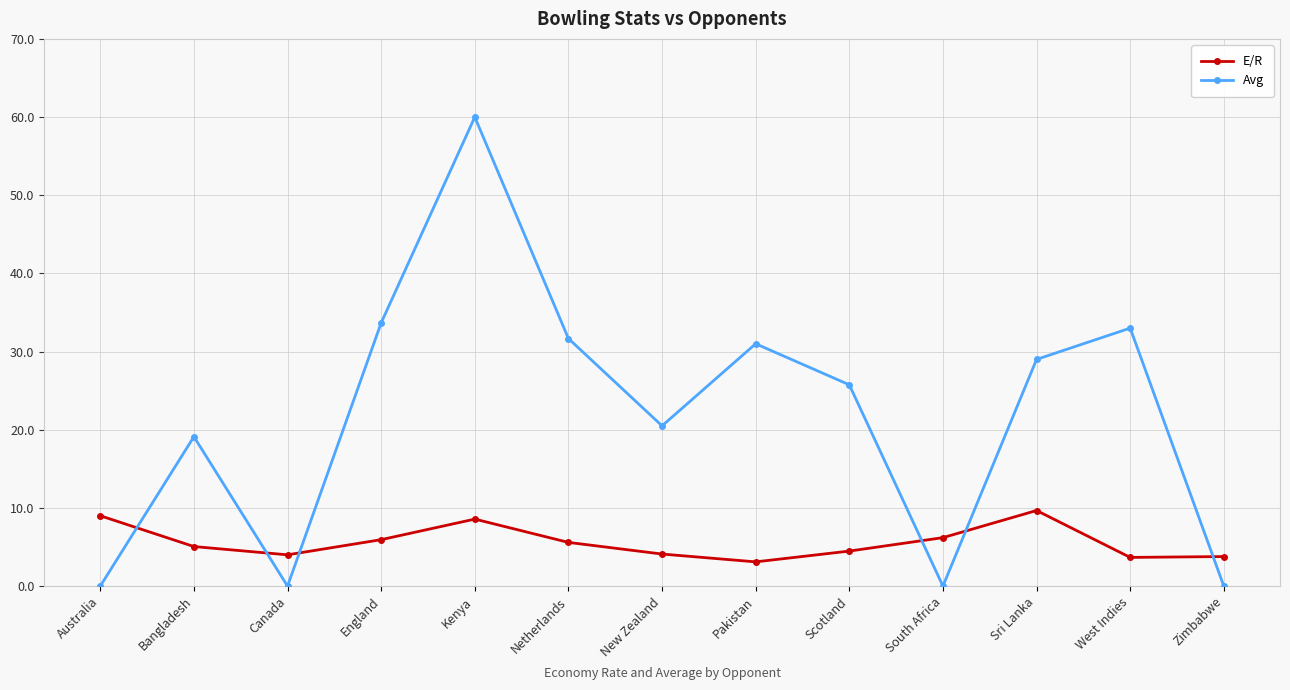

Which series ends up on top after the final intersection of E/R and Avg?

E/R